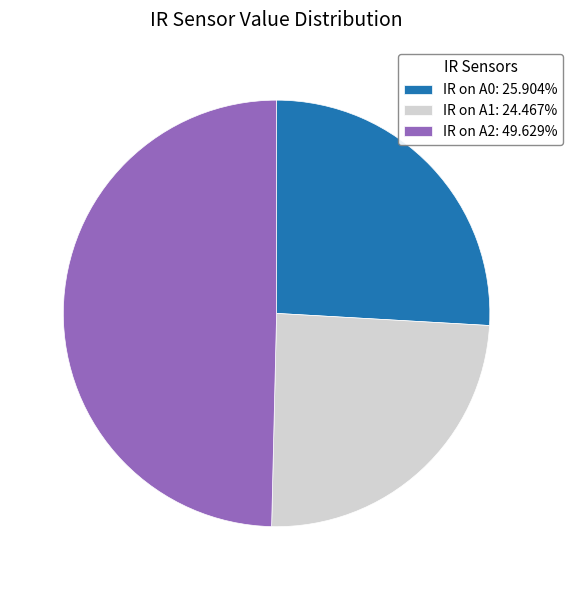

Is IR on A1: 24.467% the majority of the pie?

No